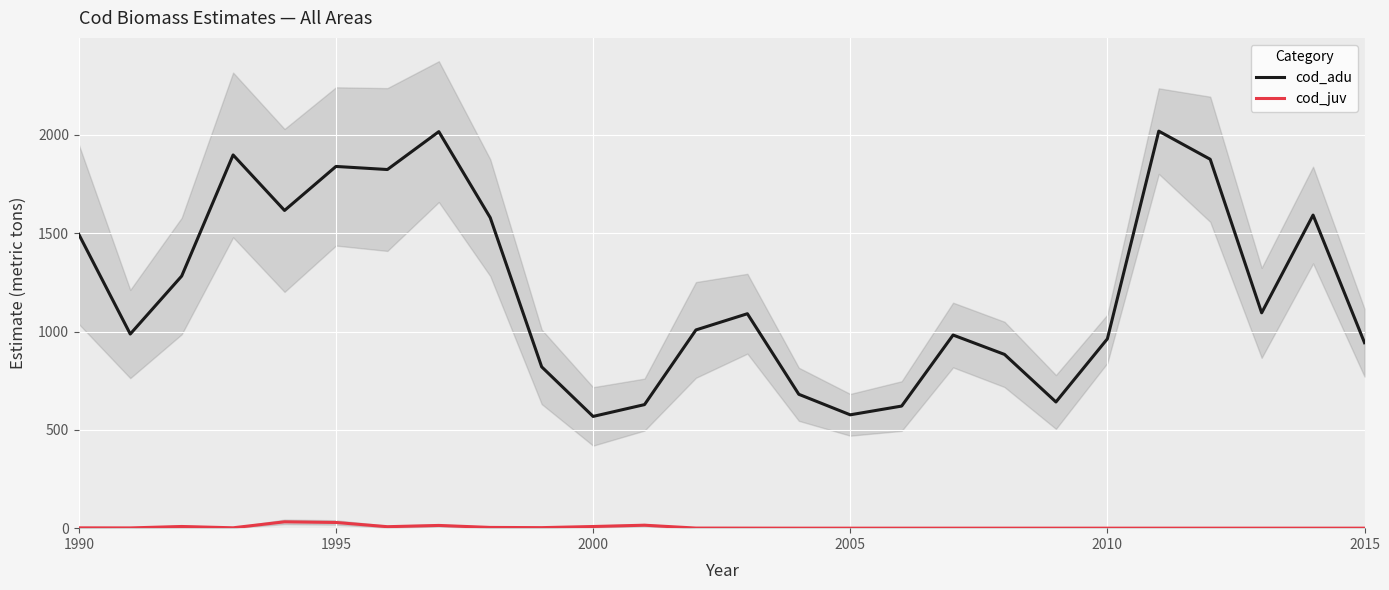

The value of cod_adu at 1995 is 2500.7. True or false?

False